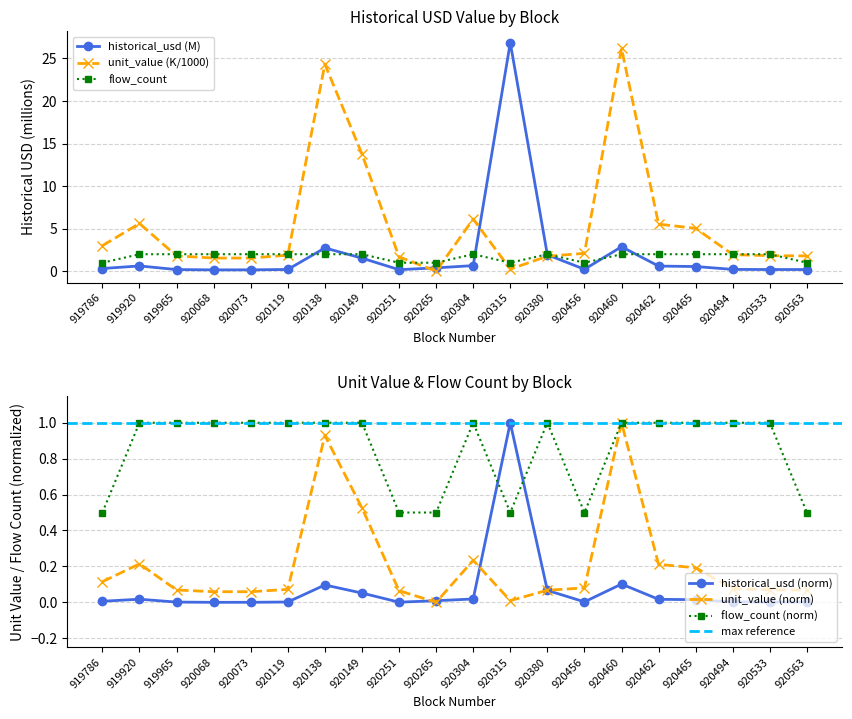

What is the value of the flow_count point at the 1st from the left?

1.0